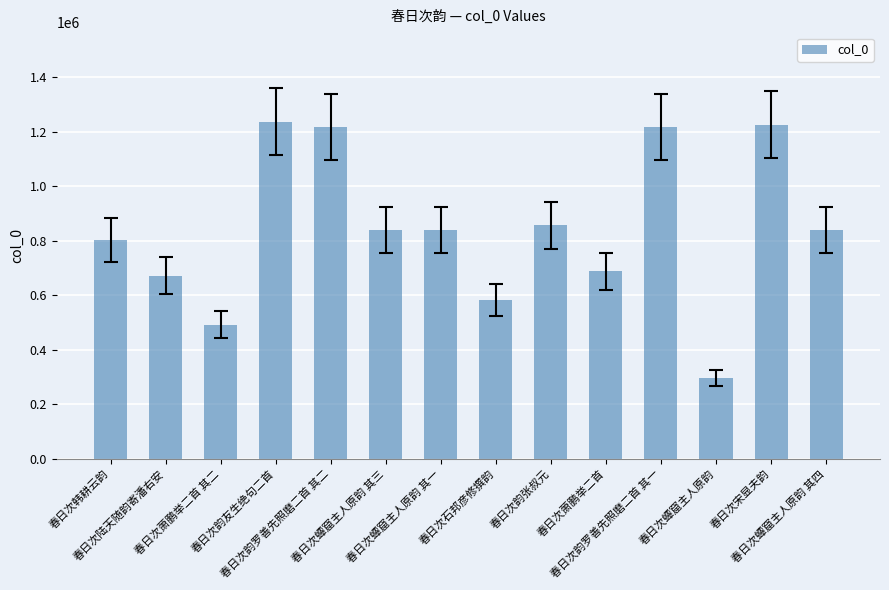

What is the minimum value shown in the chart?

296887